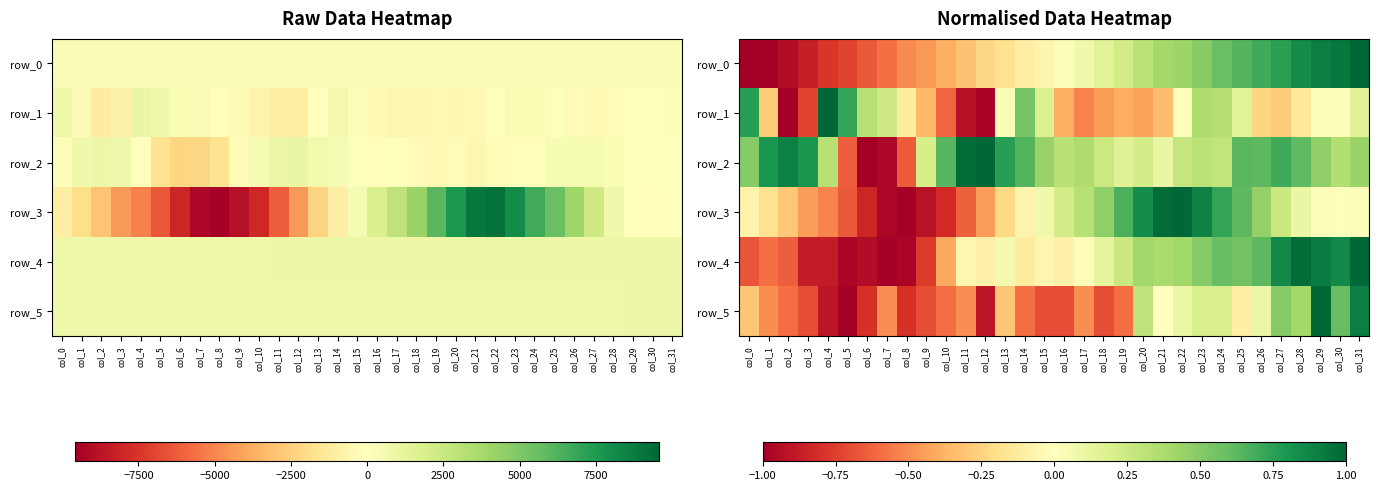

Is the value of row_1 at col_29 greater than the value of row_0 at col_13?

Yes